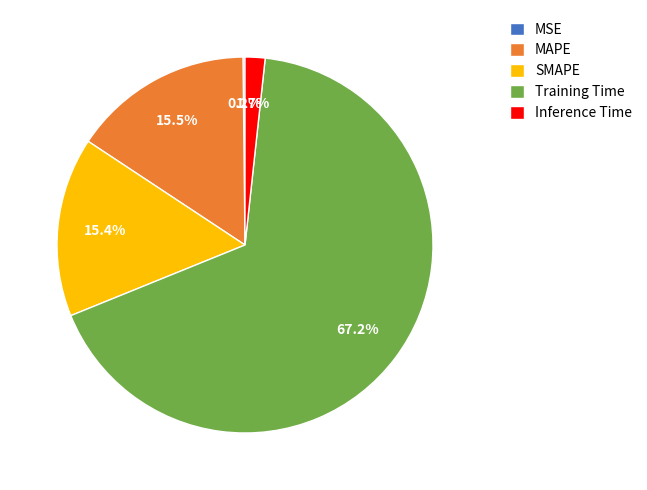

Which category has the biggest portion of the pie?

Training Time